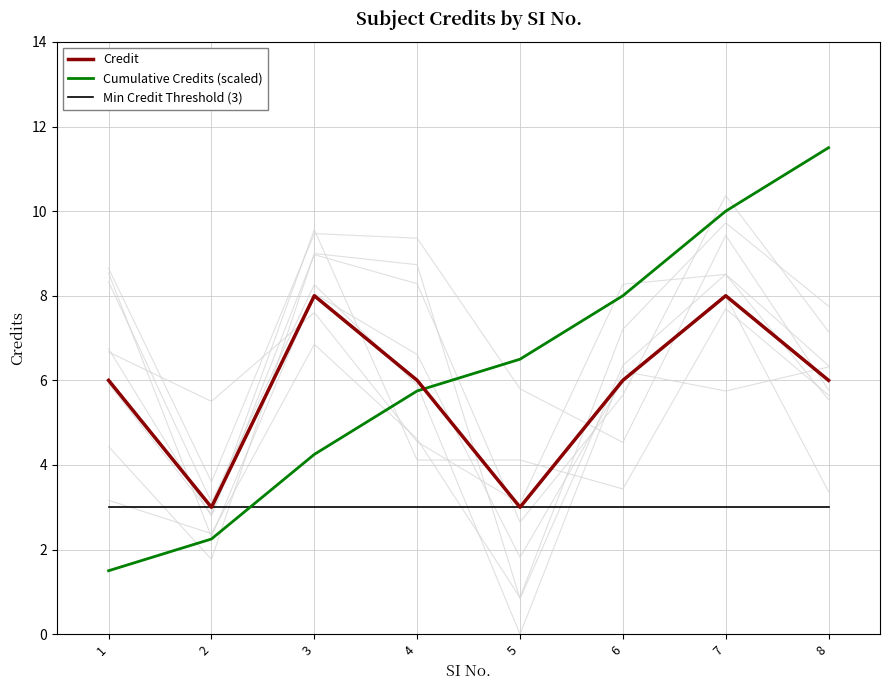

Between which two adjacent categories do Credit and Cumulative Credits (scaled) first intersect?

4 and 5